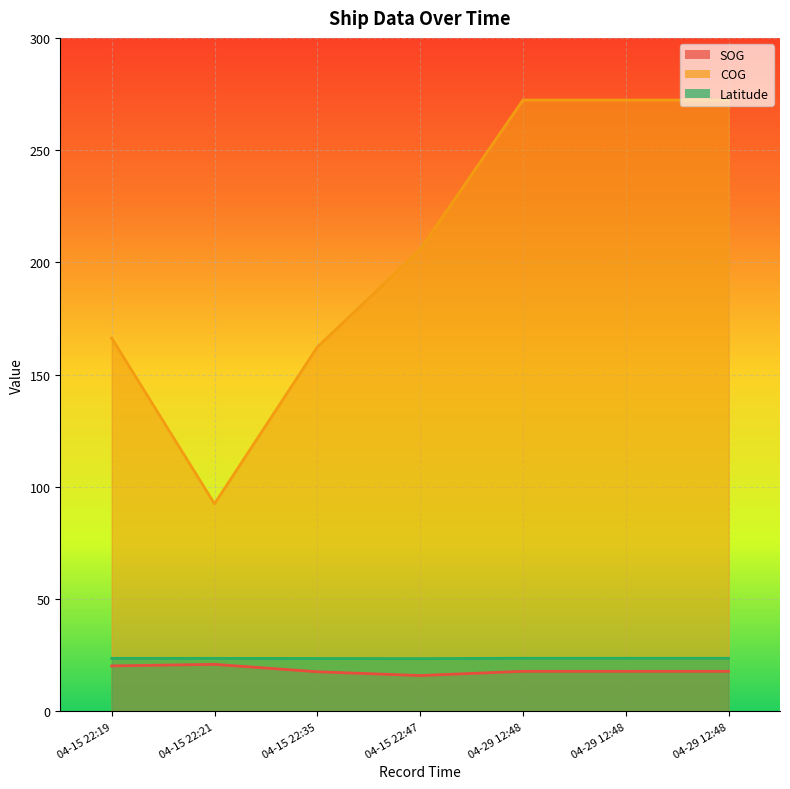

True or false: COG and SOG cross at least once.

False